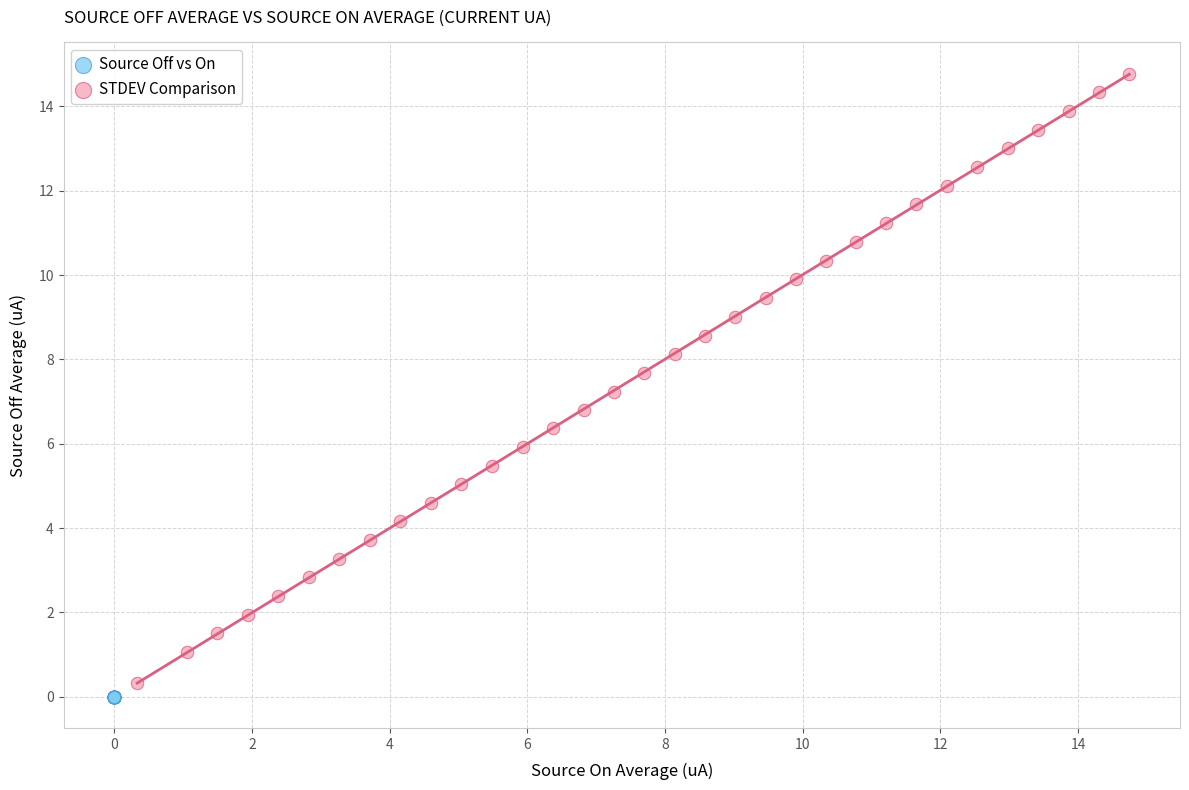

Which series reaches the maximum Y coordinate?

STDEV Comparison